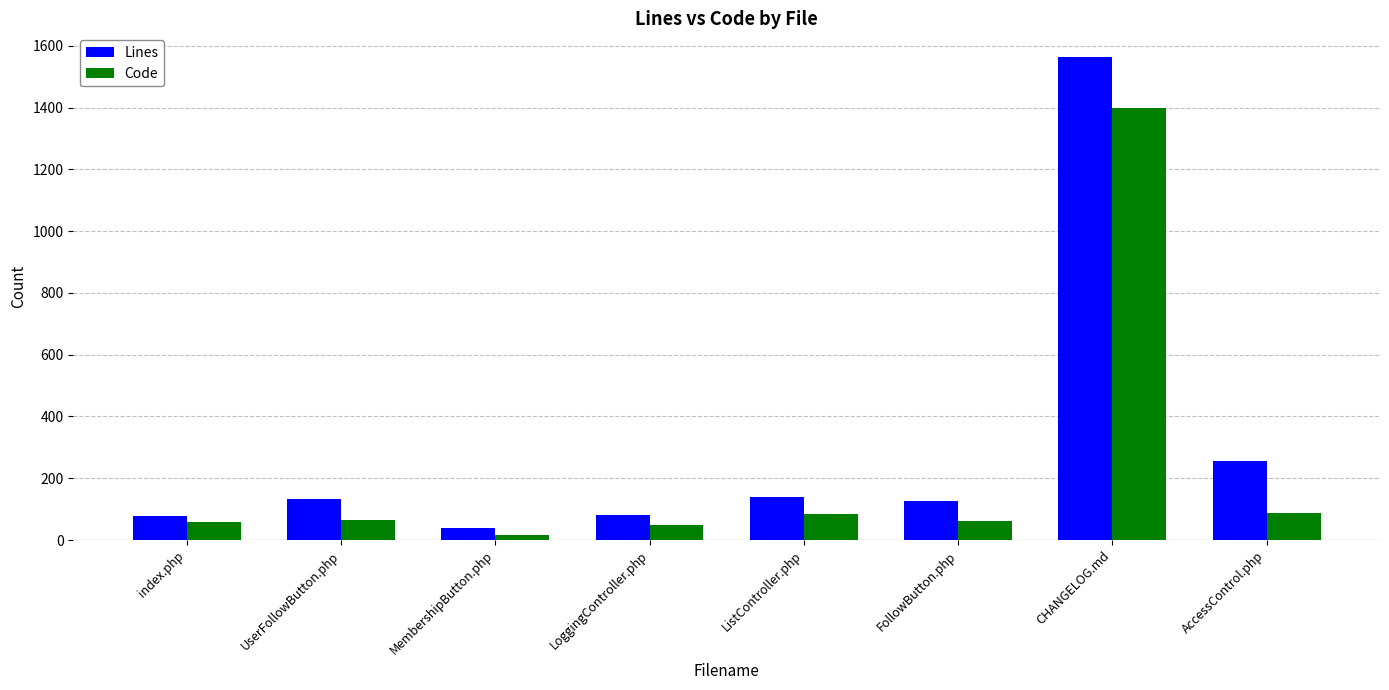

The value of Code at LoggingController.php is 50. True or false?

True